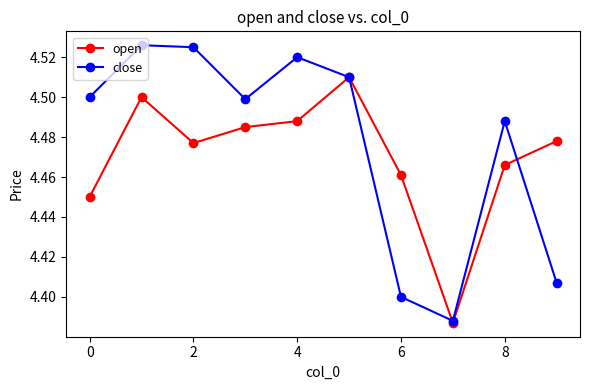

Which series has the widest spread of values?

close